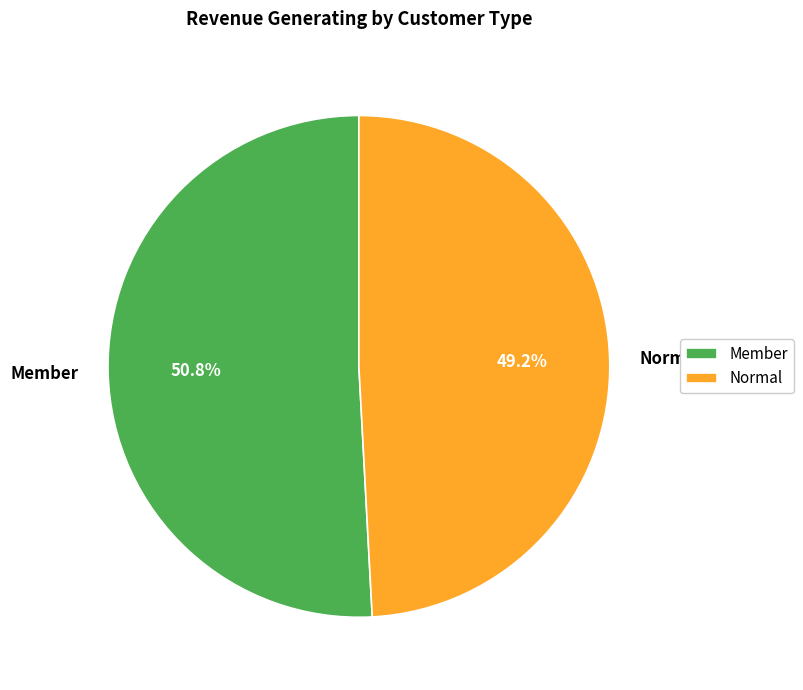

To the nearest percent, what is the combined percentage of Member and Normal?

100%